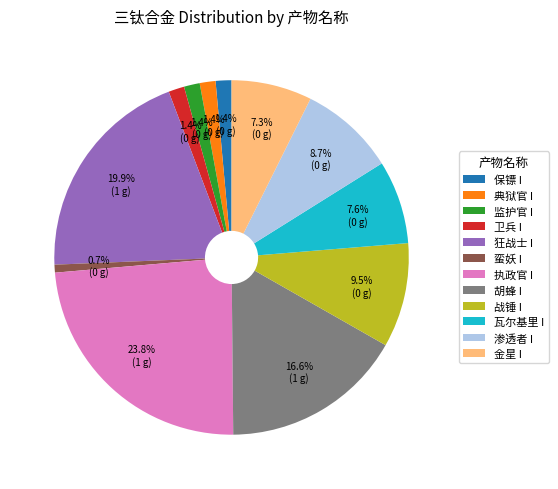

Which category has the biggest portion of the pie?

执政官 I